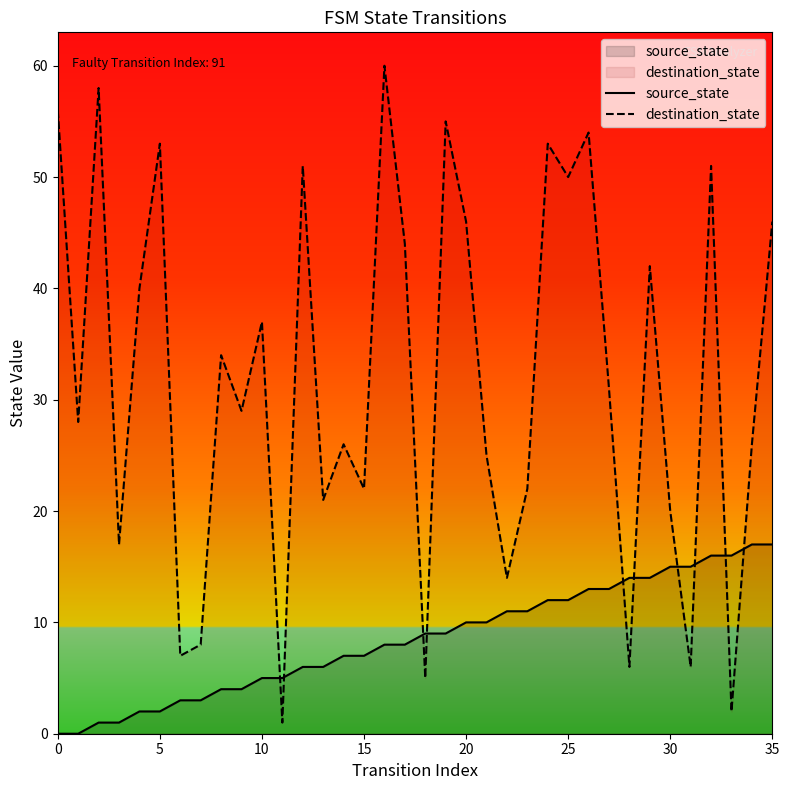

Reading left to right, transcribe all the data shown in this chart.

source_state: 0	0	1	1	2	2	3	3	4	4	5	5	6	6	7	7	8	8	9	9	10	10	11	11	12	12	13	13	14	14	15	15	16	16	17	17
destination_state: 56	28	58	17	40	53	7	8	34	29	37	1	51	21	26	22	60	44	5	55	46	25	14	22	53	50	54	31	6	42	20	6	51	2	26	46